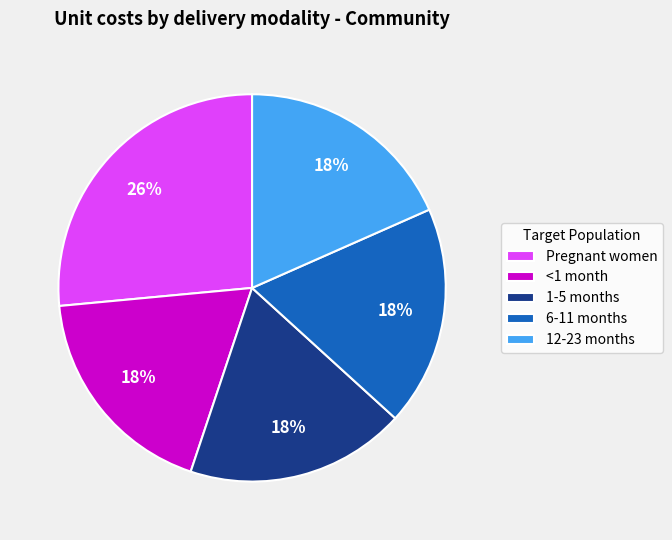

Do 12-23 months and 6-11 months together represent more than half of the pie?

No